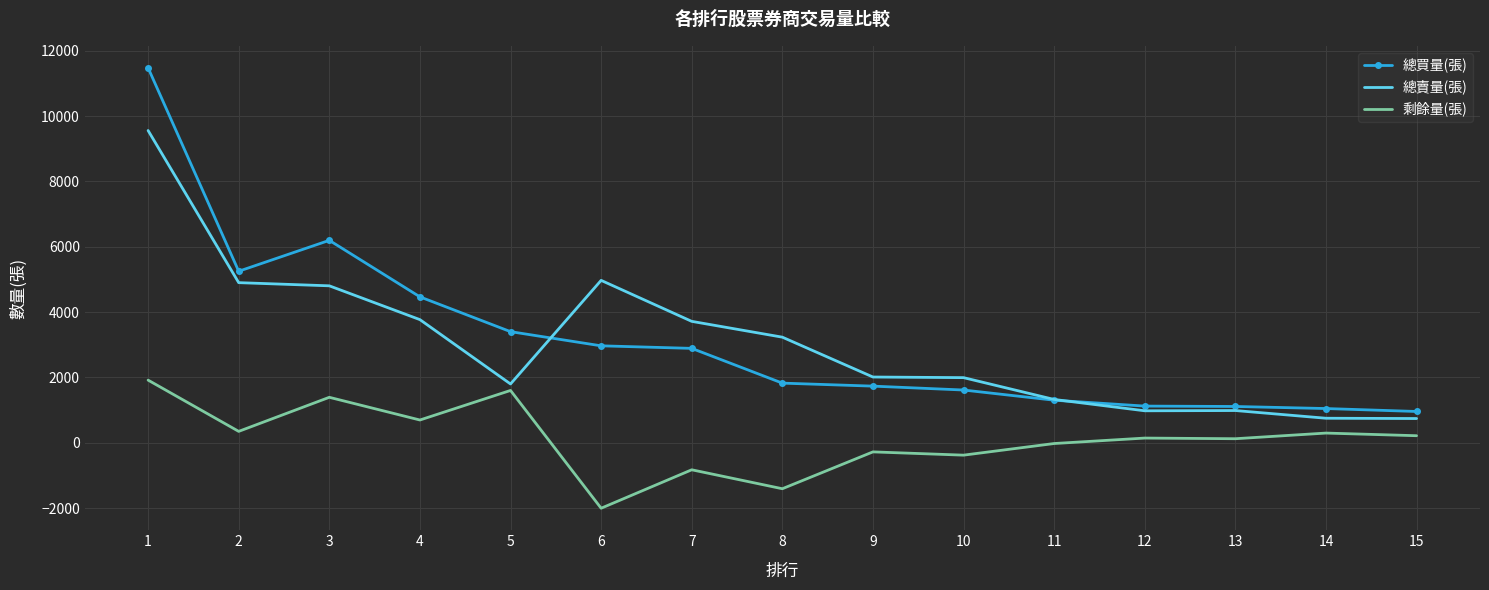

At which label is 剩餘量(張) closest to -43?

11